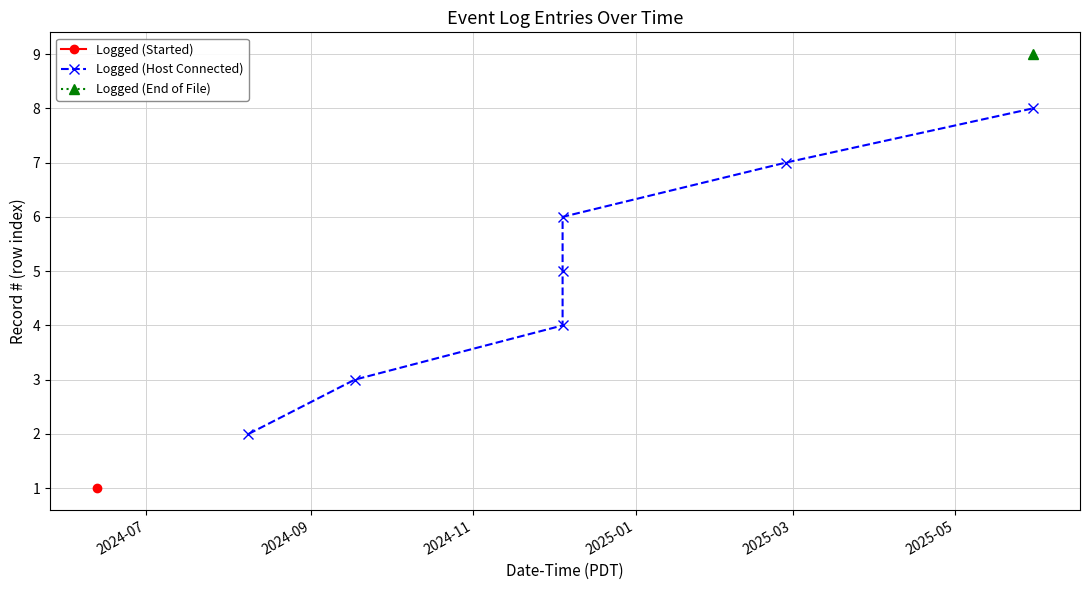

What is the value of the Logged (Host Connected) point at the 1st from the left?

2